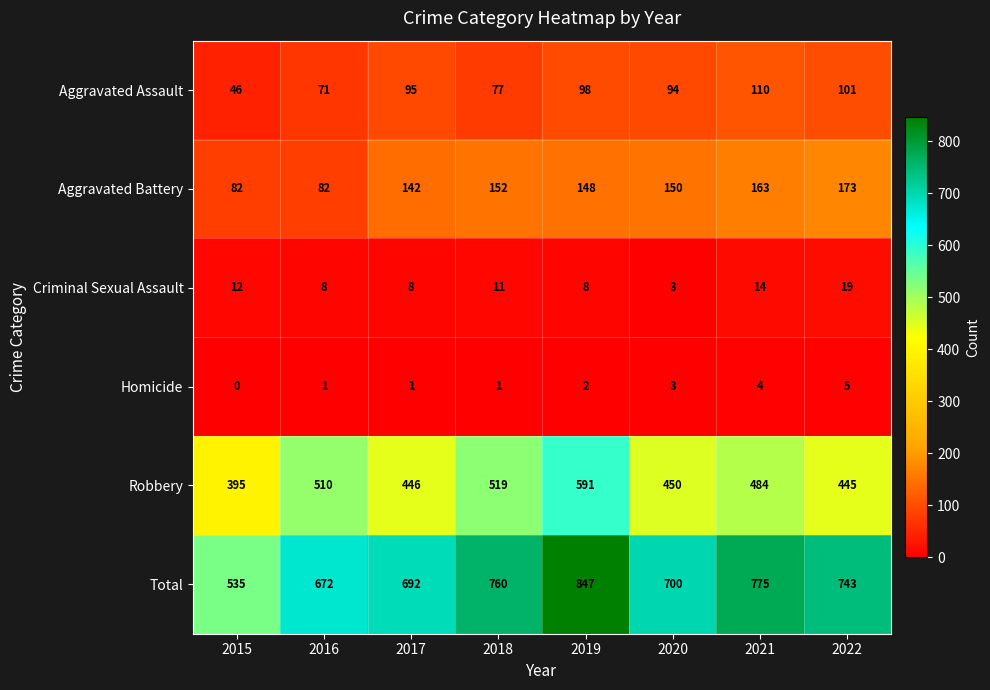

What is the total value across all series at 2018?

1520